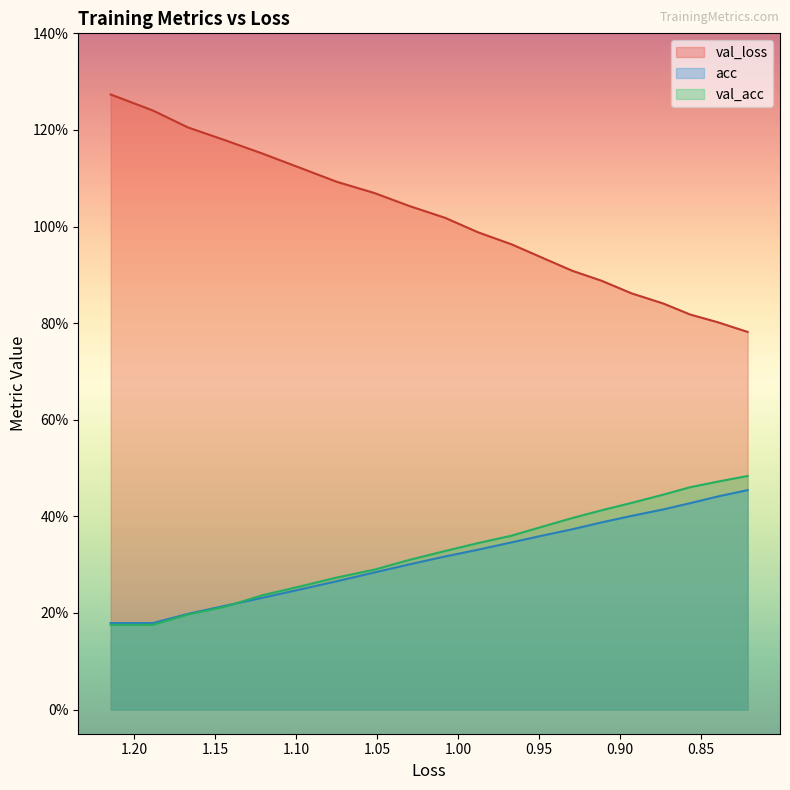

Is the value of val_acc at 13 greater than the value of val_loss at 16?

No